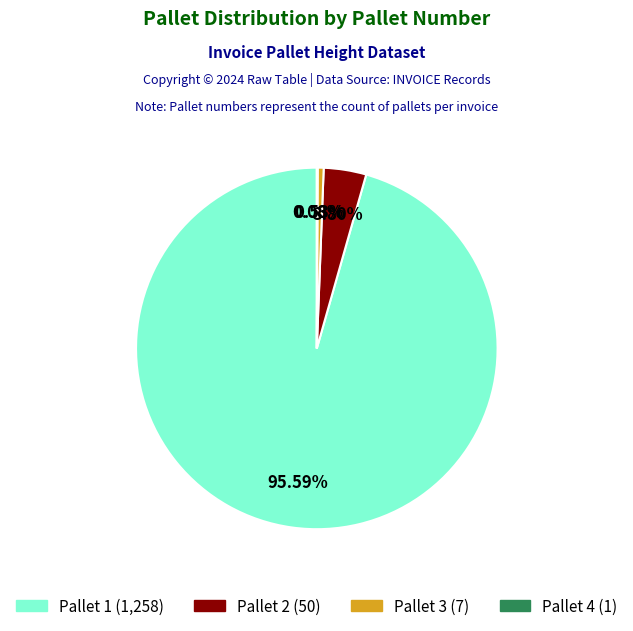

Does any single category account for the majority?

Yes